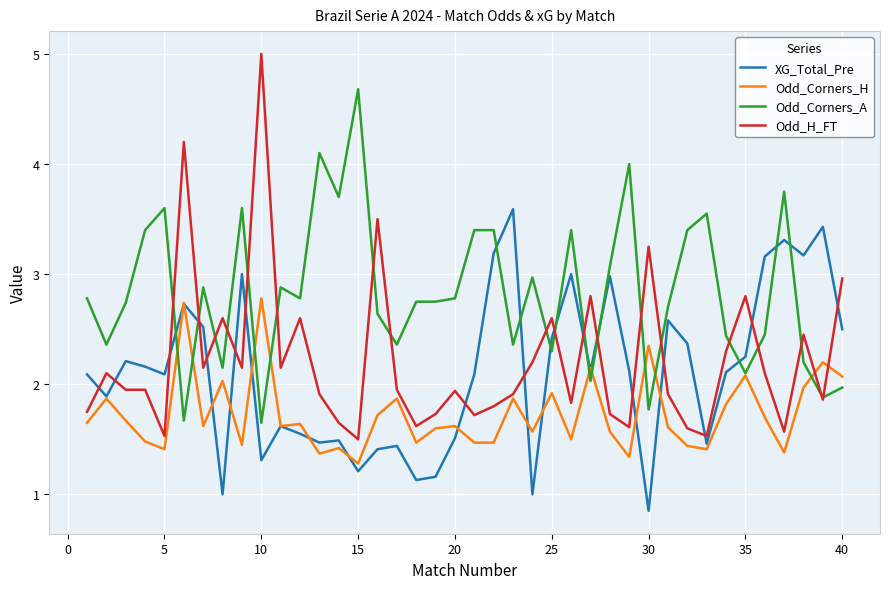

Which series has the largest range (max minus min)?

Odd_H_FT